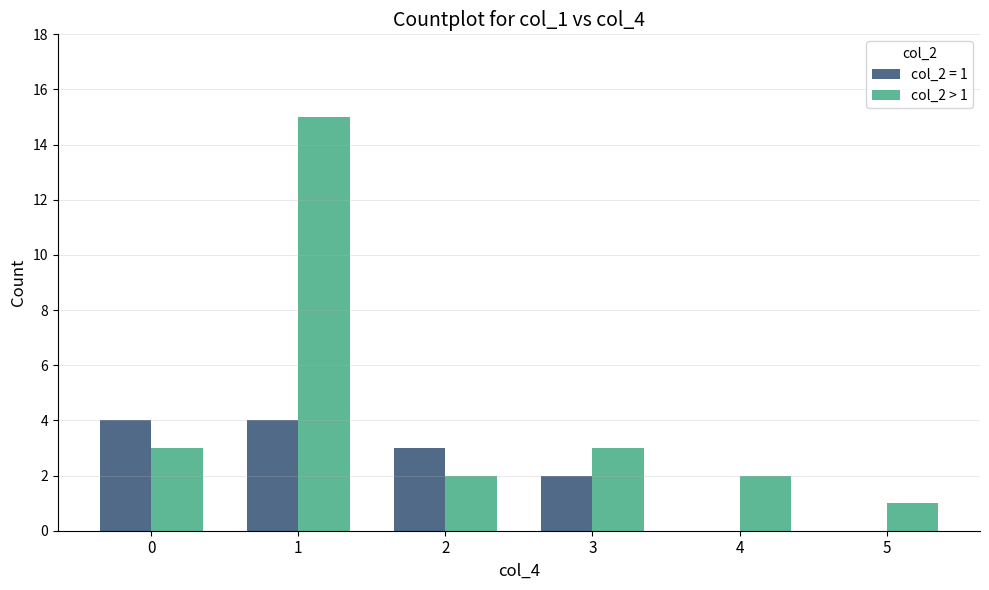

The value of col_2 > 1 at 2 is 2. True or false?

True